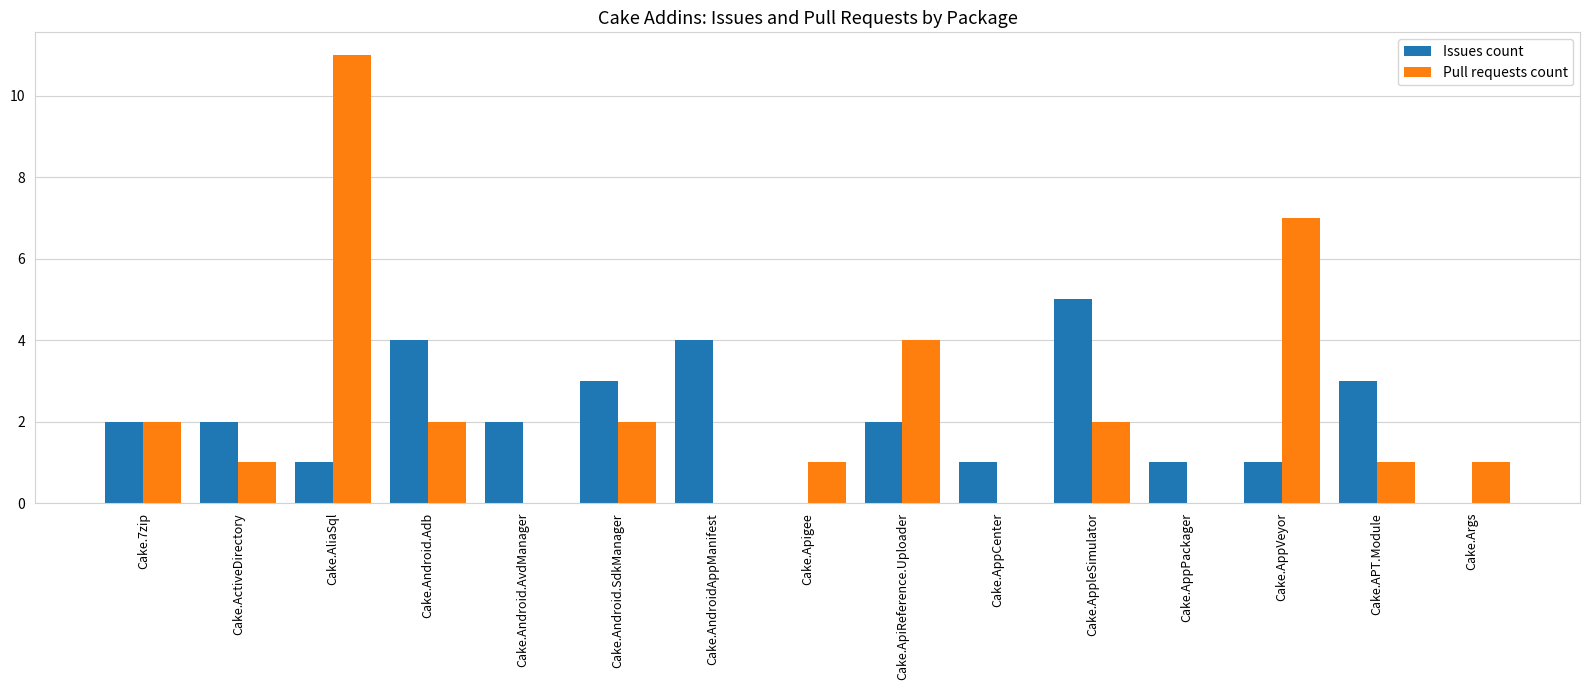

Read the Issues count value at Cake.APT.Module.

3